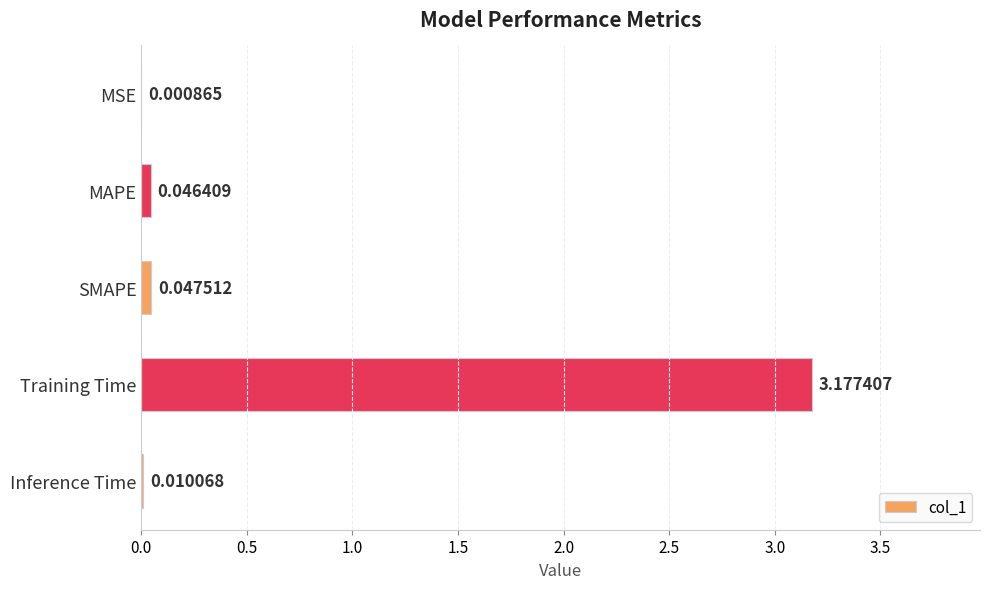

What is the sum of all values?

3.3